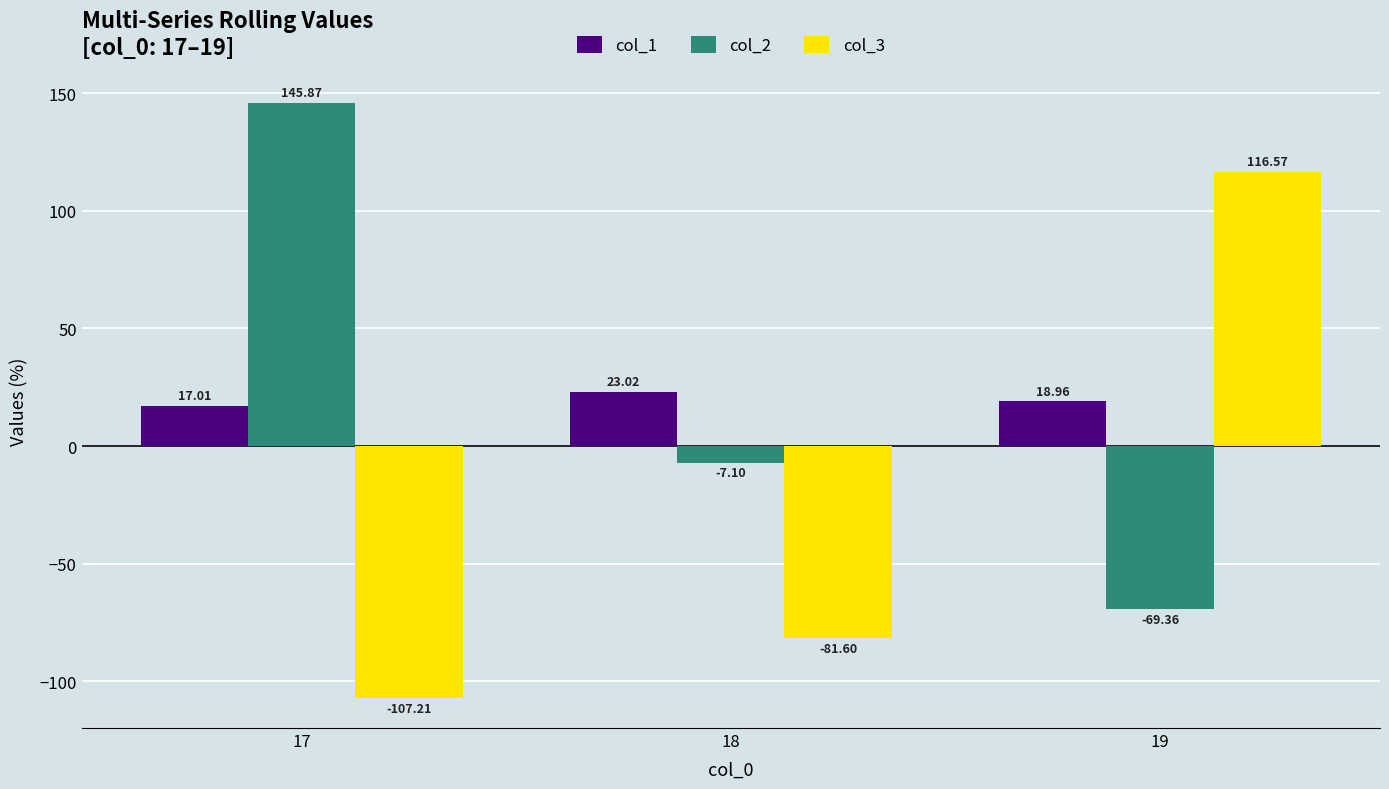

How many groups of bars are there?

3